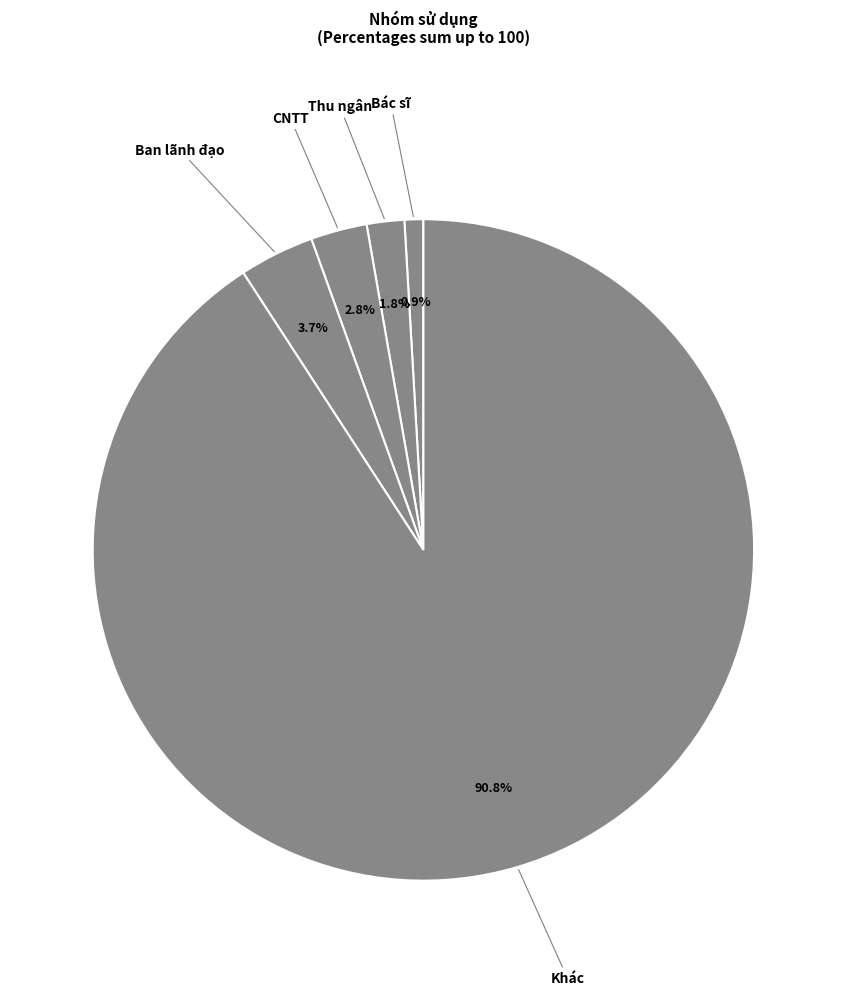

Which category has the smallest portion of the pie?

Bác sĩ